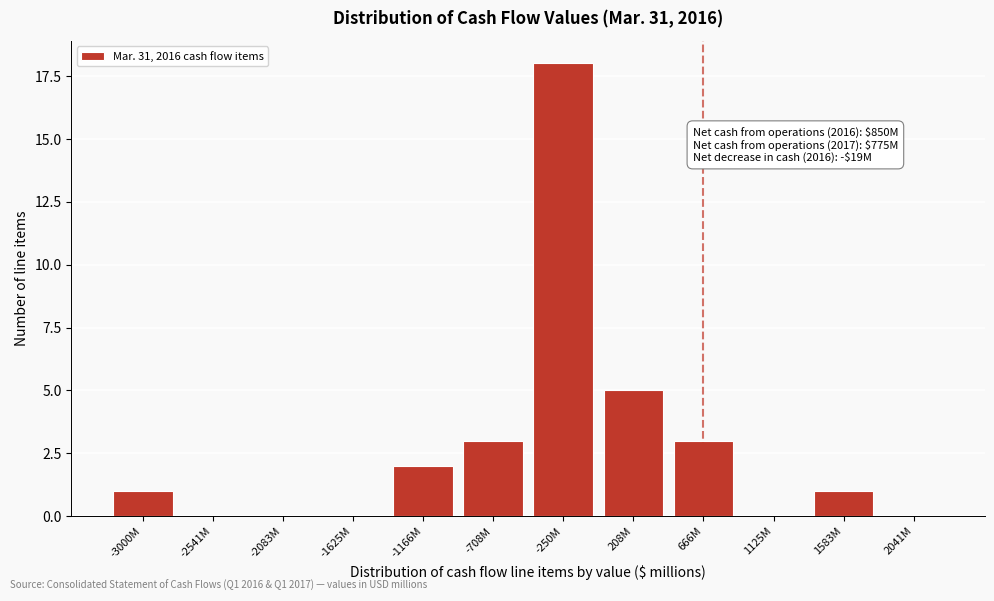

Reading left to right, list all the values displayed in this chart.

-3000M=1	-2541M=0	-2083M=0	-1625M=0	-1166M=2	-708M=3	-250M=18	208M=5	666M=3	1125M=0	1583M=1	2041M=0